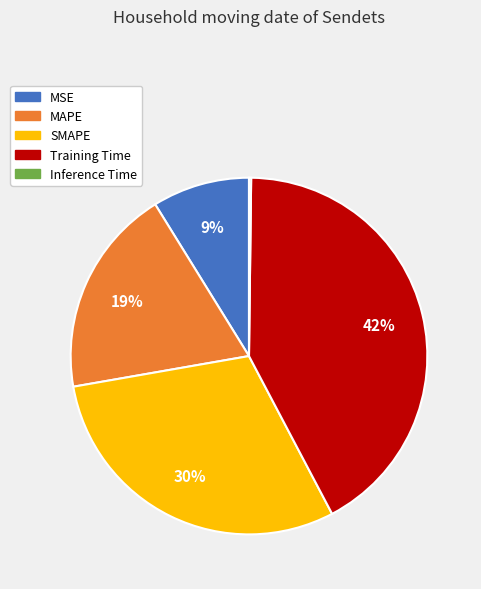

To the nearest percent, what is the difference between the Training Time and SMAPE slice percentages?

12%